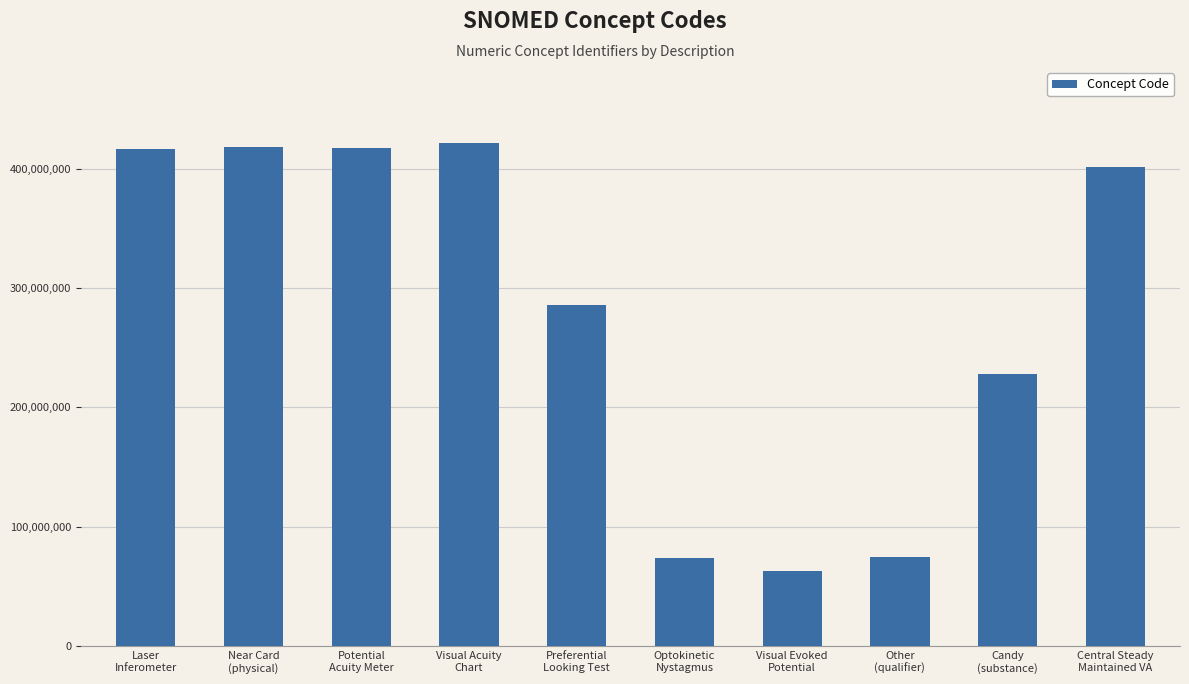

What is the smallest value displayed?

63107007